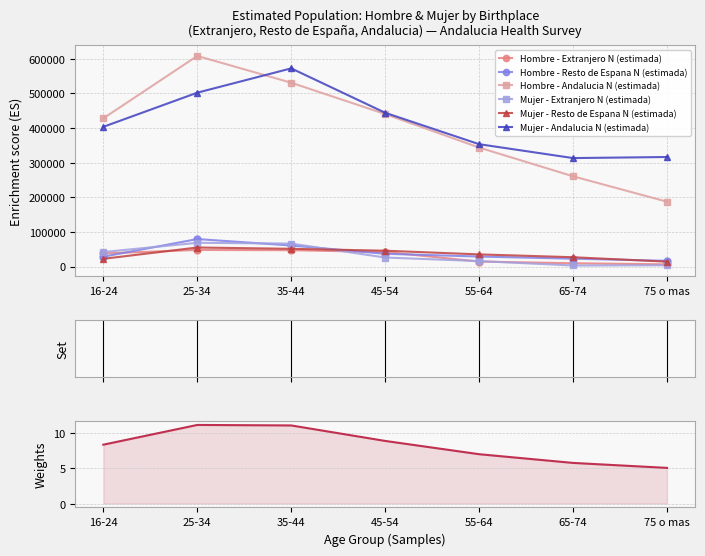

Rank the series at 65-74 from lowest to highest value.

Mujer - Extranjero N (estimada), Hombre - Extranjero N (estimada), Hombre - Resto de Espana N (estimada), Mujer - Resto de Espana N (estimada), Hombre - Andalucia N (estimada), Mujer - Andalucia N (estimada)